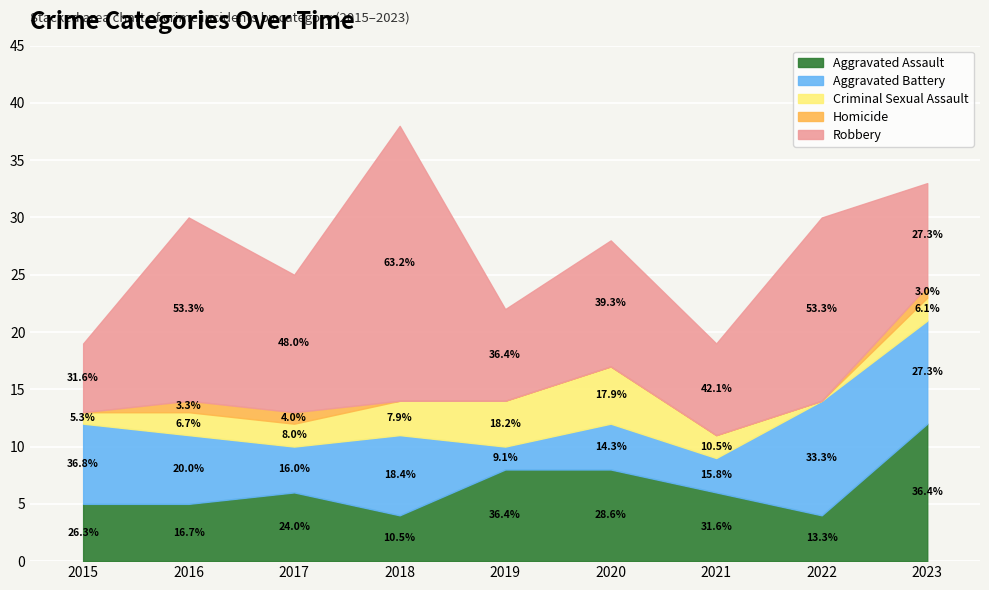

Count the number of categories in the chart.

9